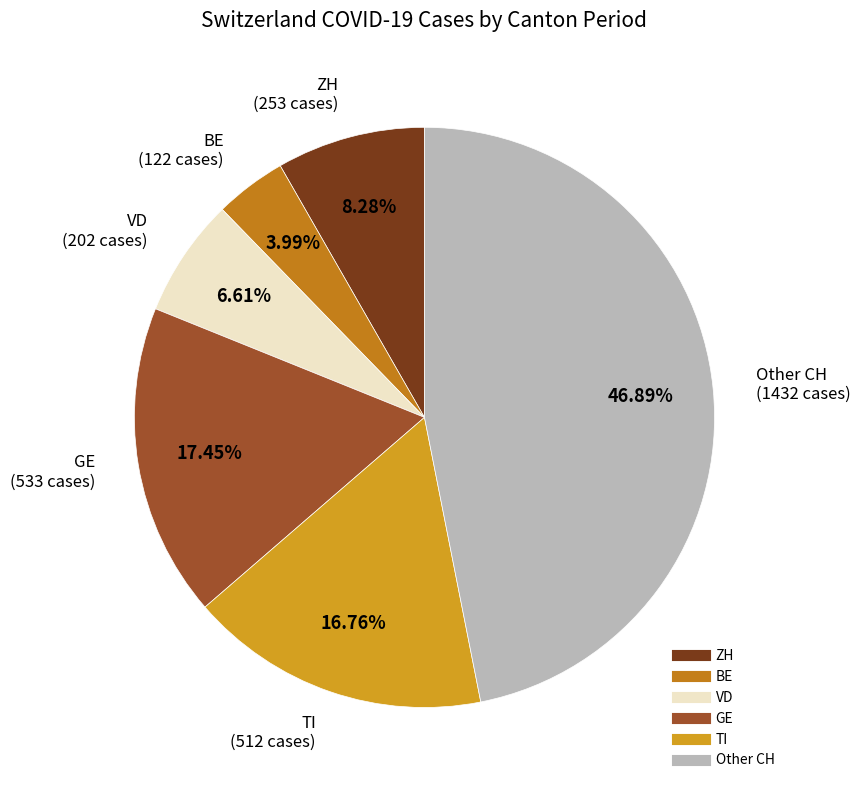

Is there a majority slice in this chart?

No